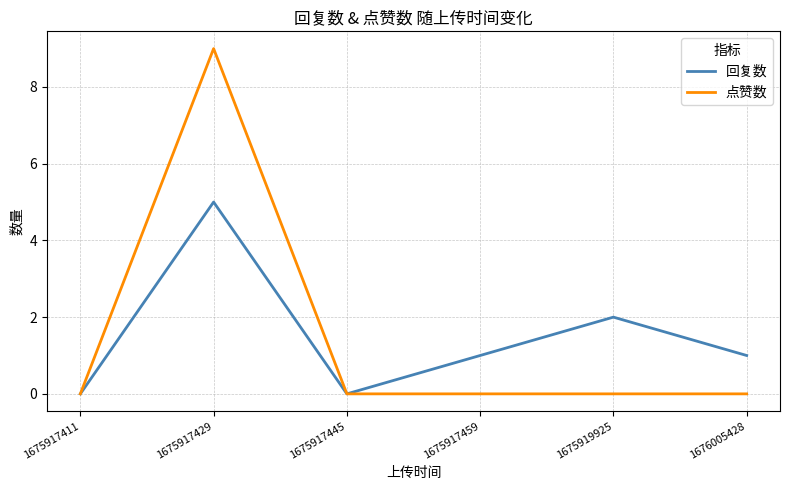

In 回复数, how many points are lower than both neighbors (excluding endpoints)?

1